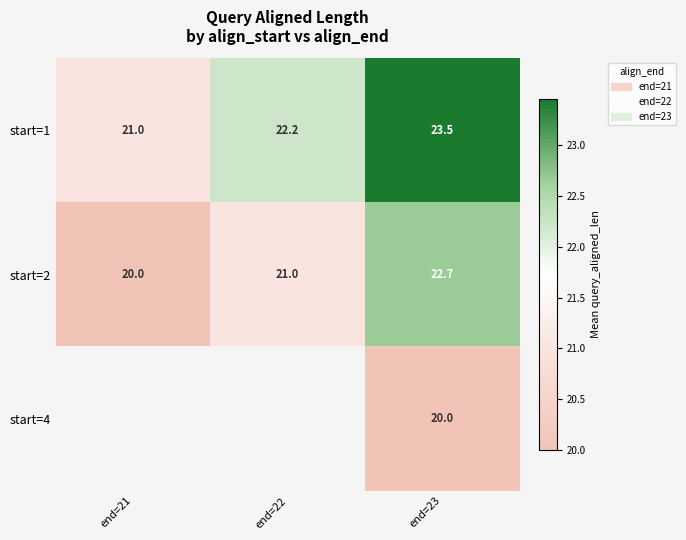

What is the average value of the start=2 series?

21.2